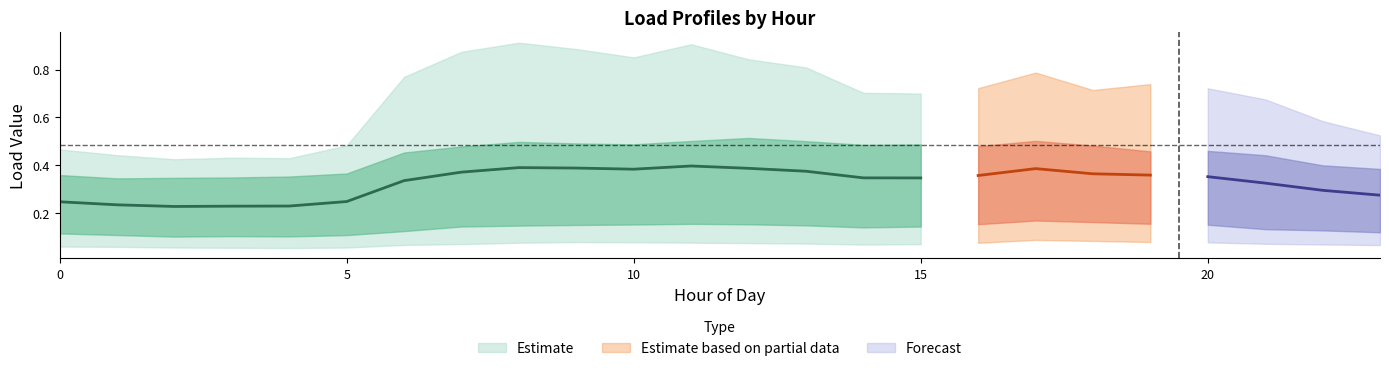

How many data points does each series have?

24